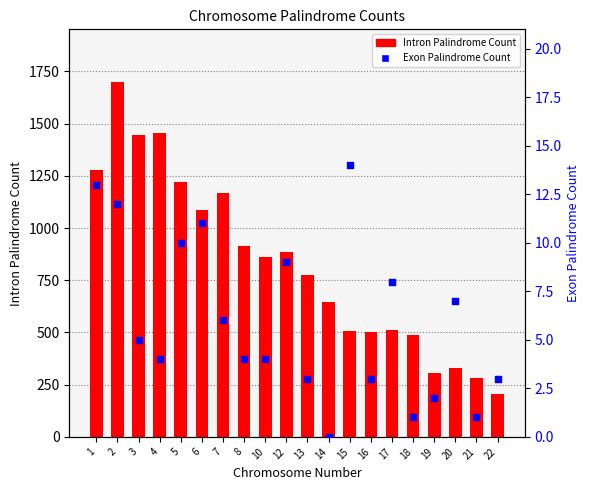

Is the value of Exon Palindrome Count at 12 greater than the value of Intron Palindrome Count at 7?

No